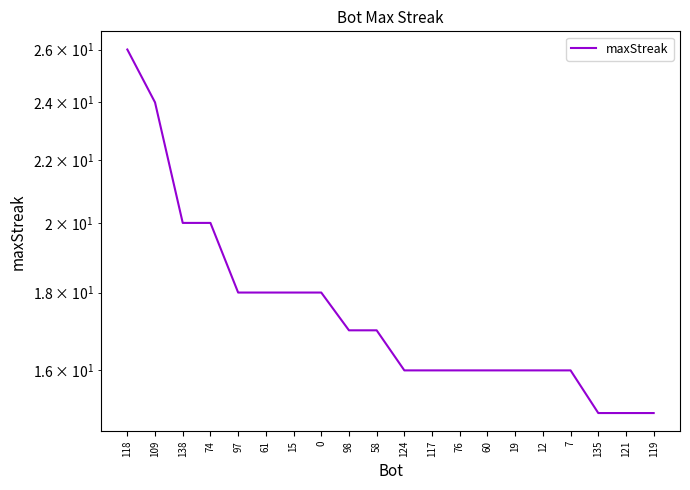

True or false: the data shows 26 at 124.

False